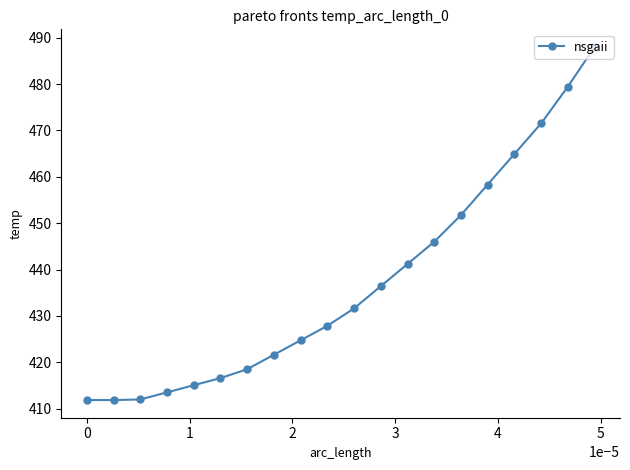

What is the average value?

437.1